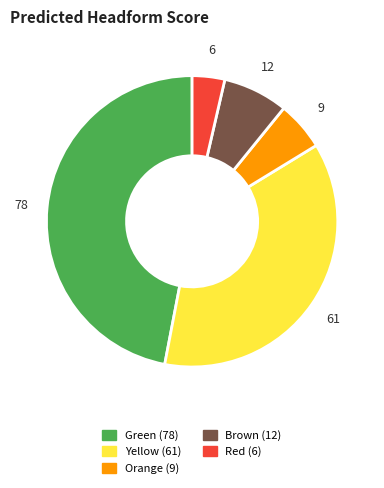

Is it true that Brown is 16% of the pie?

False